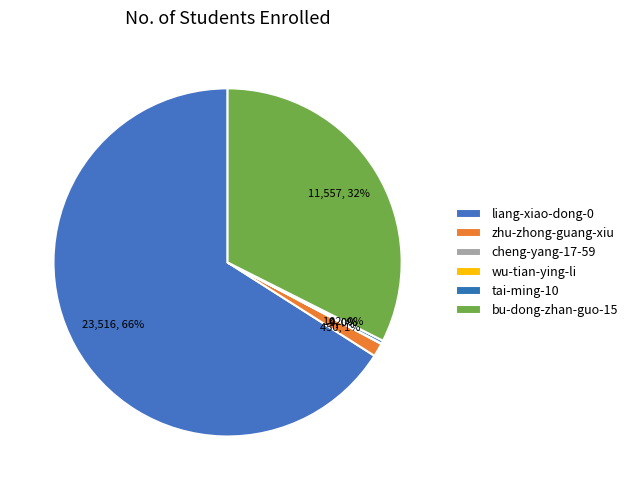

To the nearest percent, what is the average slice percentage?

17%